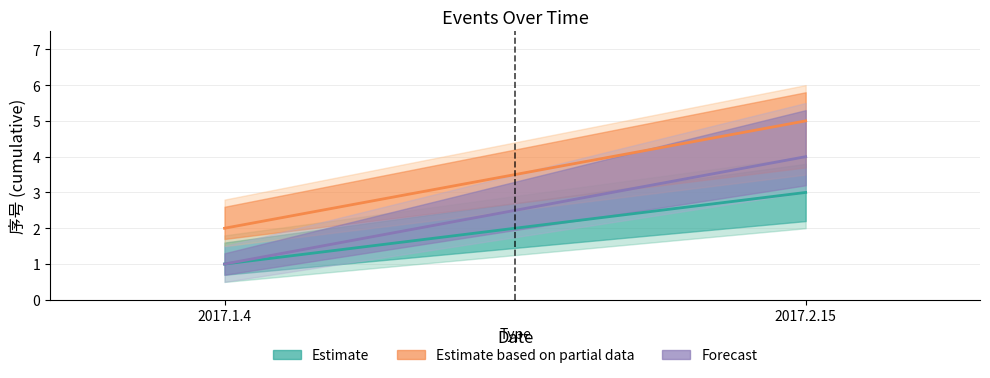

Reading right to left, transcribe all the data shown in this chart.

Estimate: 2017.2.15=3	2017.1.4=1
Estimate based on partial data: 2017.2.15=5	2017.1.4=2
Forecast: 2017.2.15=4	2017.1.4=1